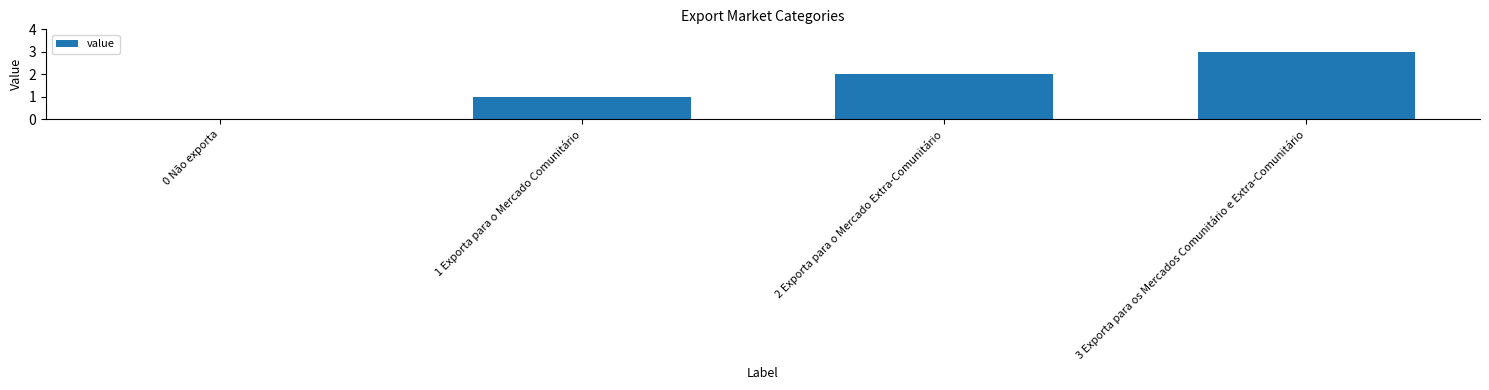

Is it true that the value at 1 Exporta para o Mercado Comunitário is 2?

False